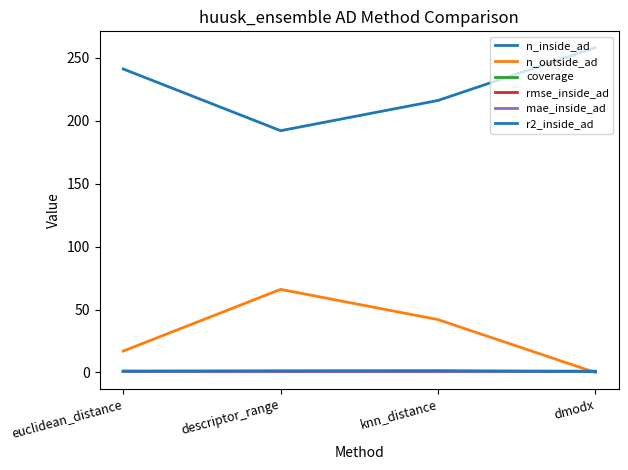

Is it true that mae_inside_ad equals 0.4 at dmodx?

False